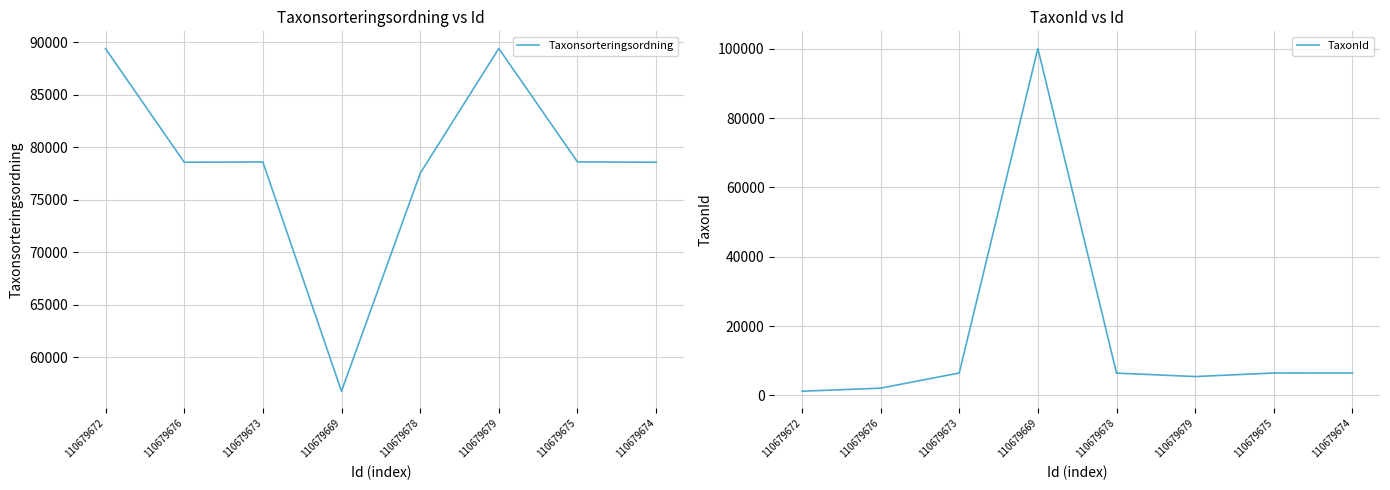

How many interior local peaks does the TaxonId series have?

2